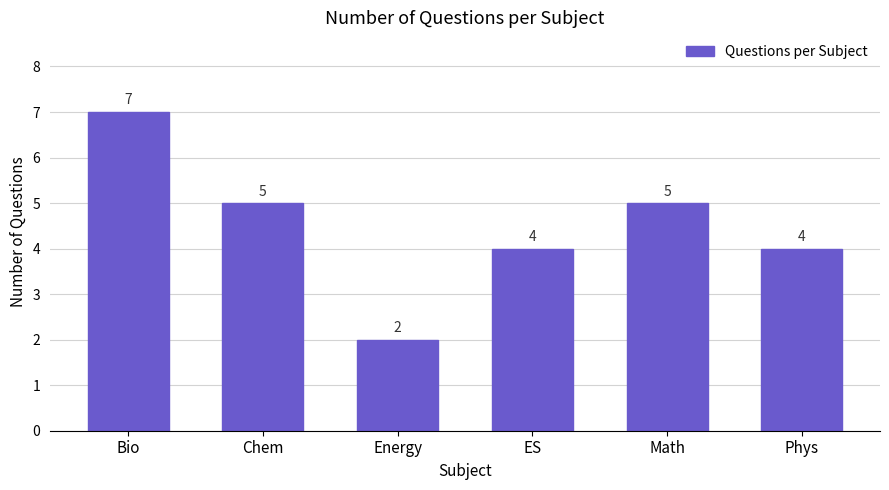

The chart shows a value of 5 at Chem. True or false?

True